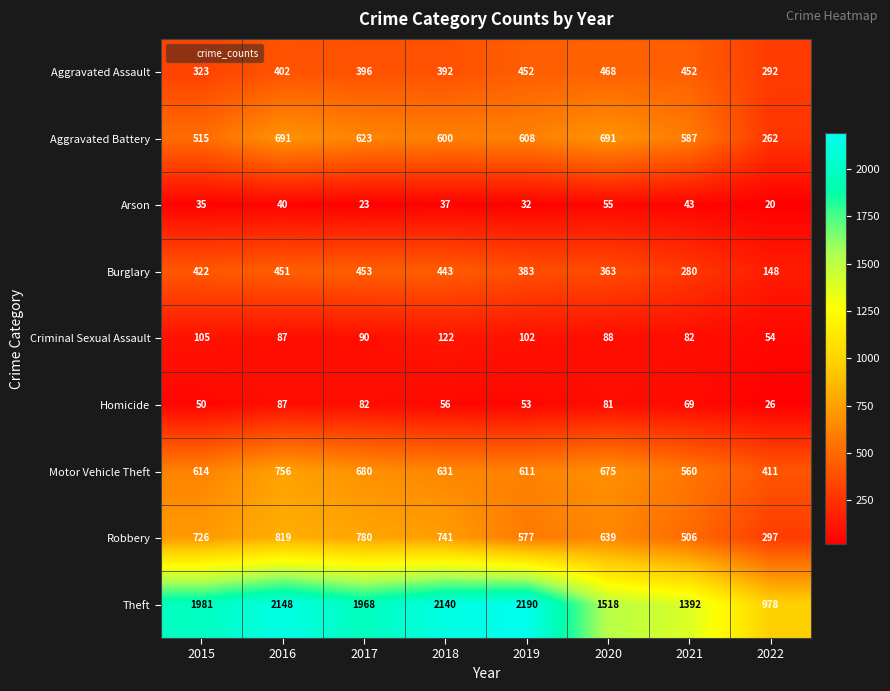

Where is Aggravated Battery nearest to the value 476?

2015